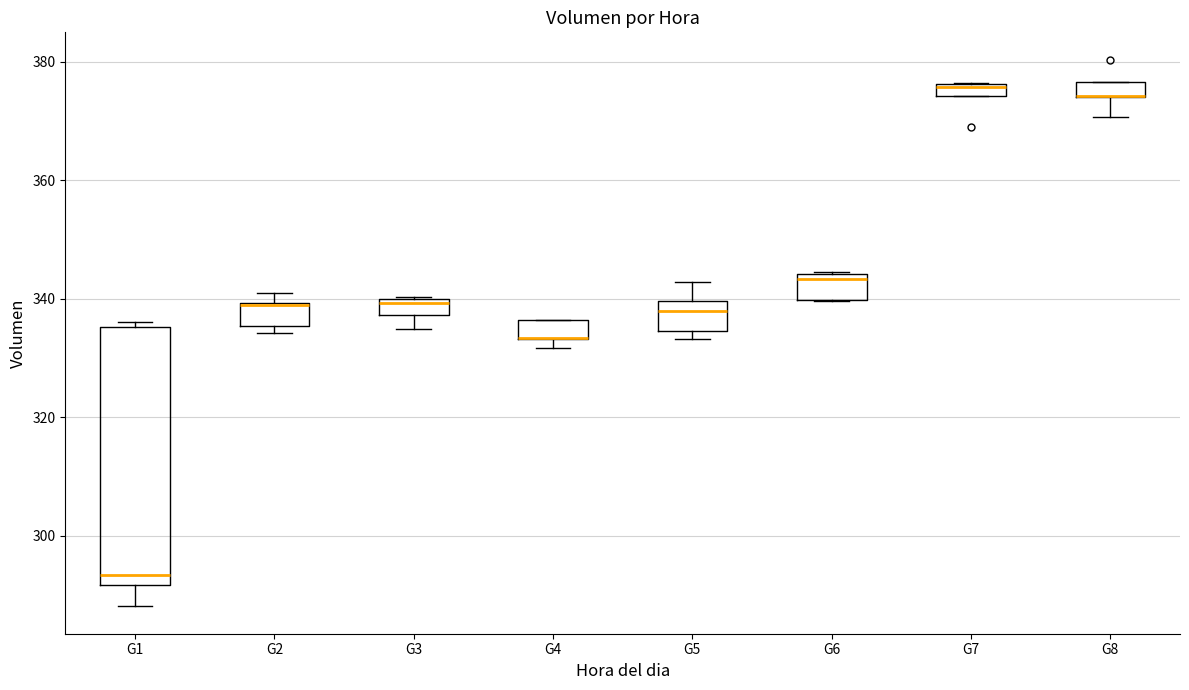

Where is the upper edge of the box for G3 on the y-axis? The values are not printed on the chart, so give them approximately, as read against the axis.

340